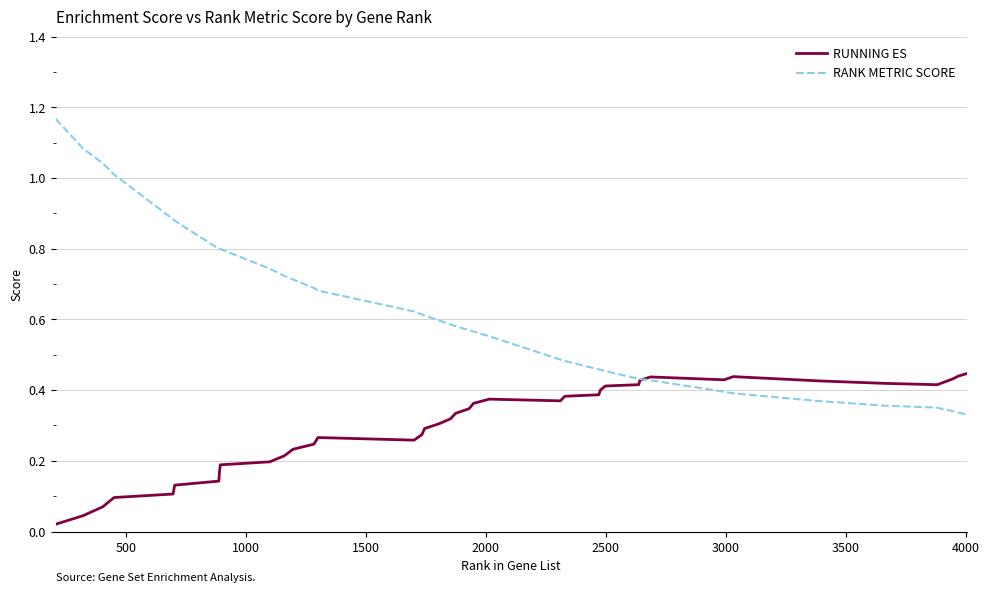

Which series has the largest total across all categories?

RANK METRIC SCORE